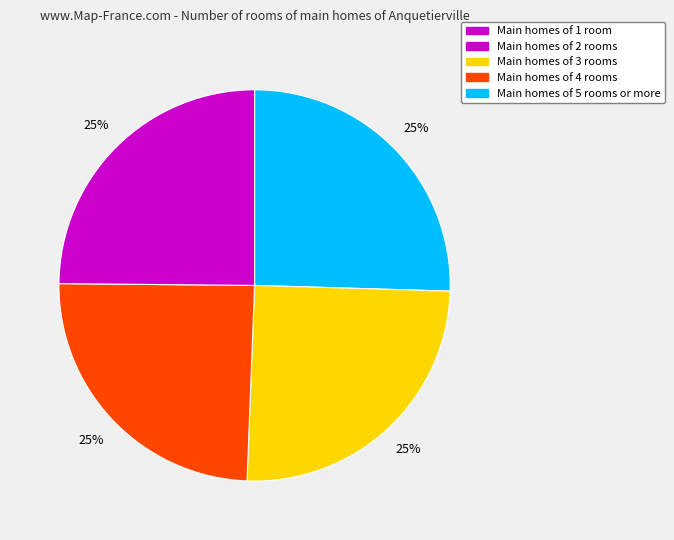

To the nearest percent, what is the average slice percentage?

25%